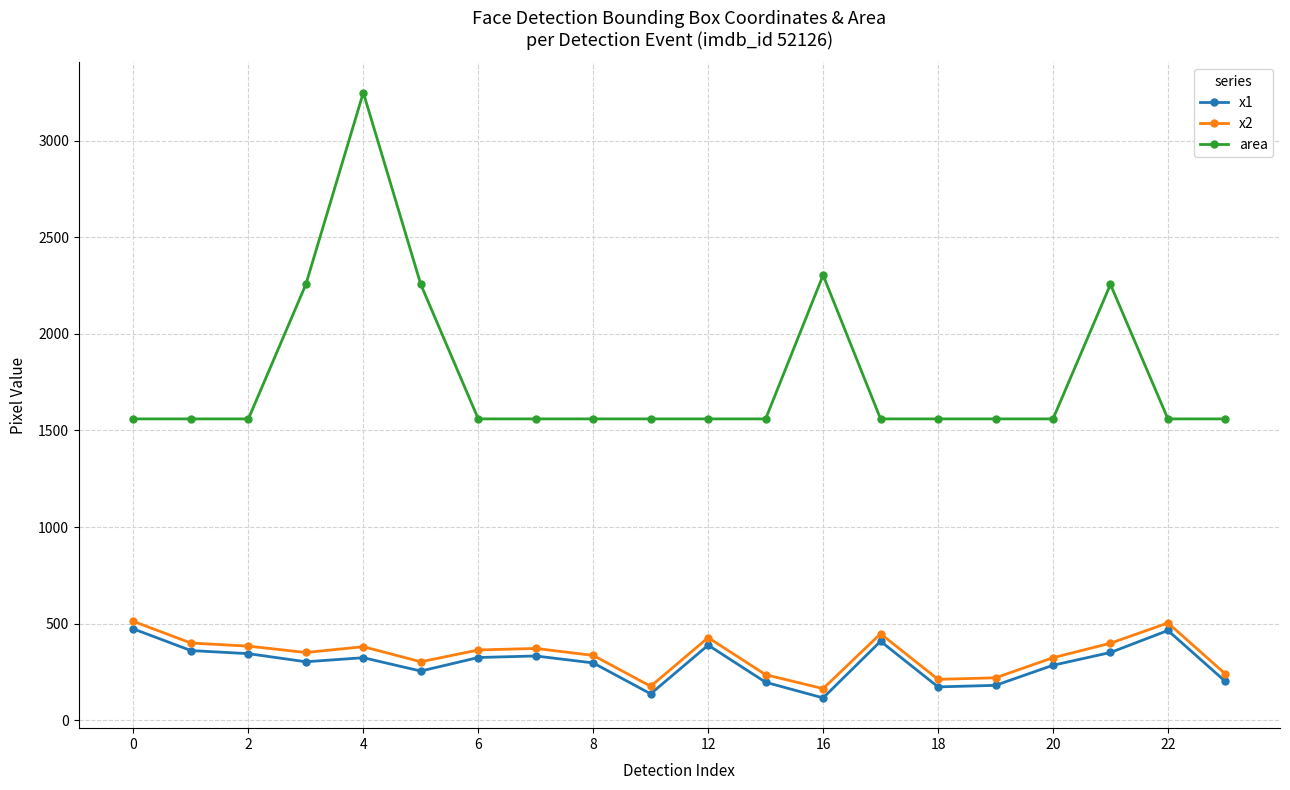

What is the average value of the area series?

1786